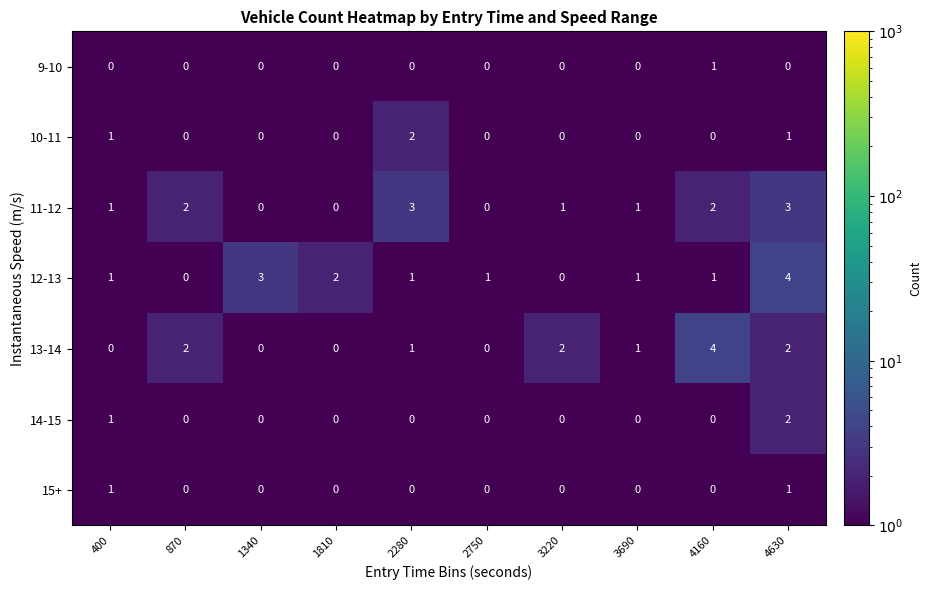

What is the greatest value displayed?

4